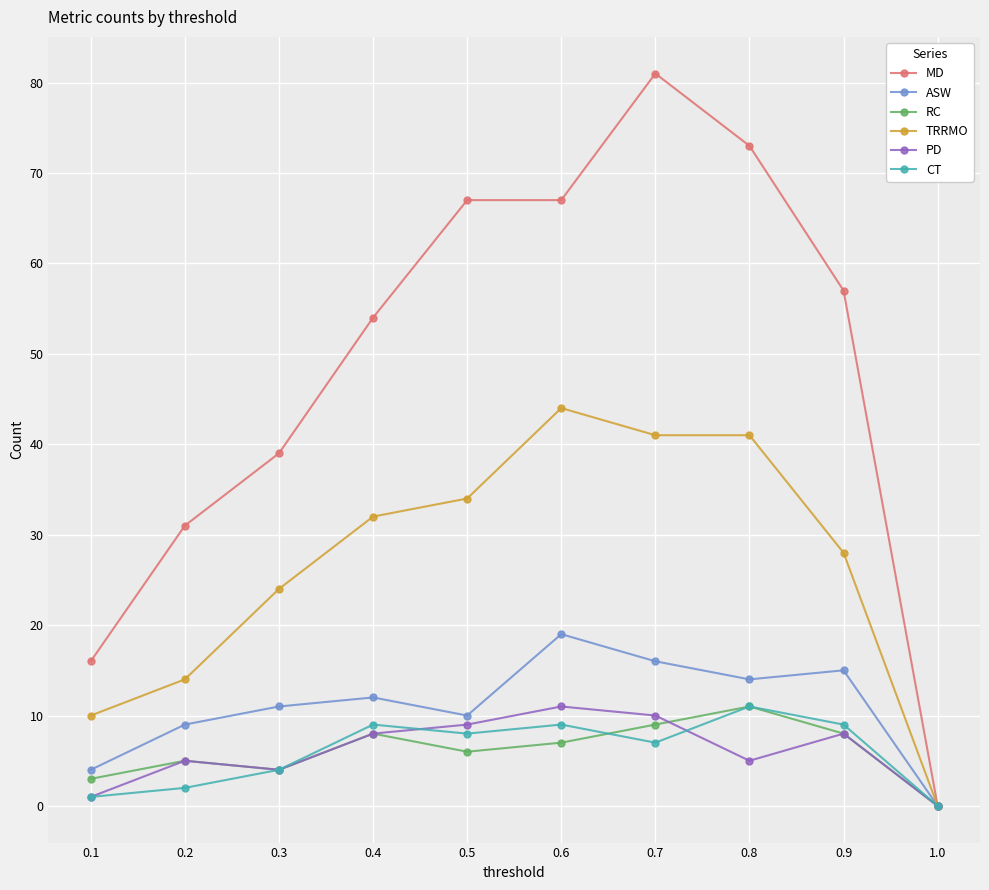

Which series has the largest range (max minus min)?

MD